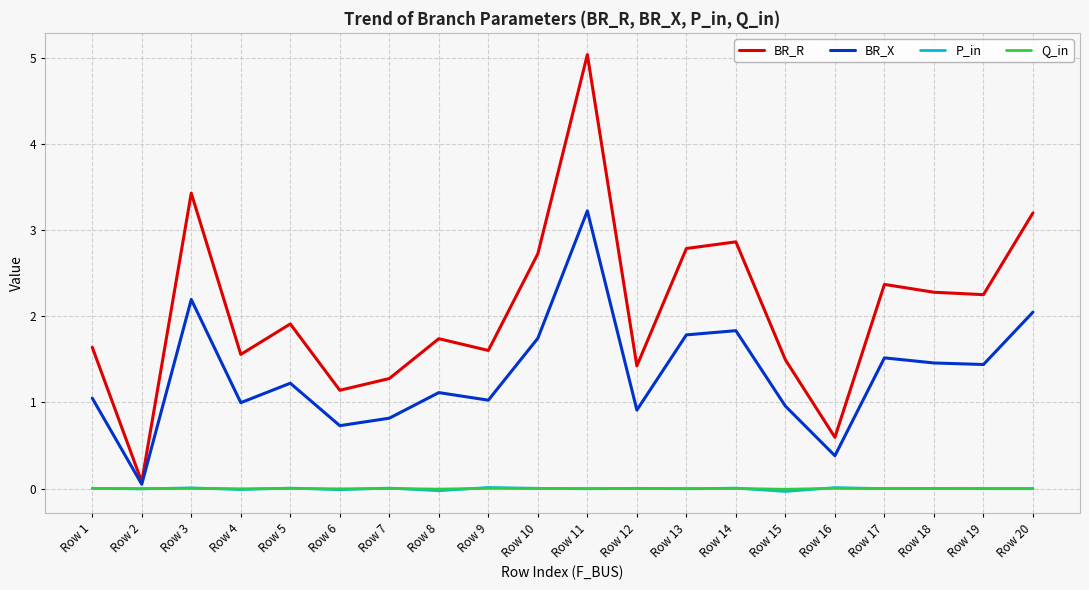

Is it true that Q_in equals -0.0 at Row 8?

True